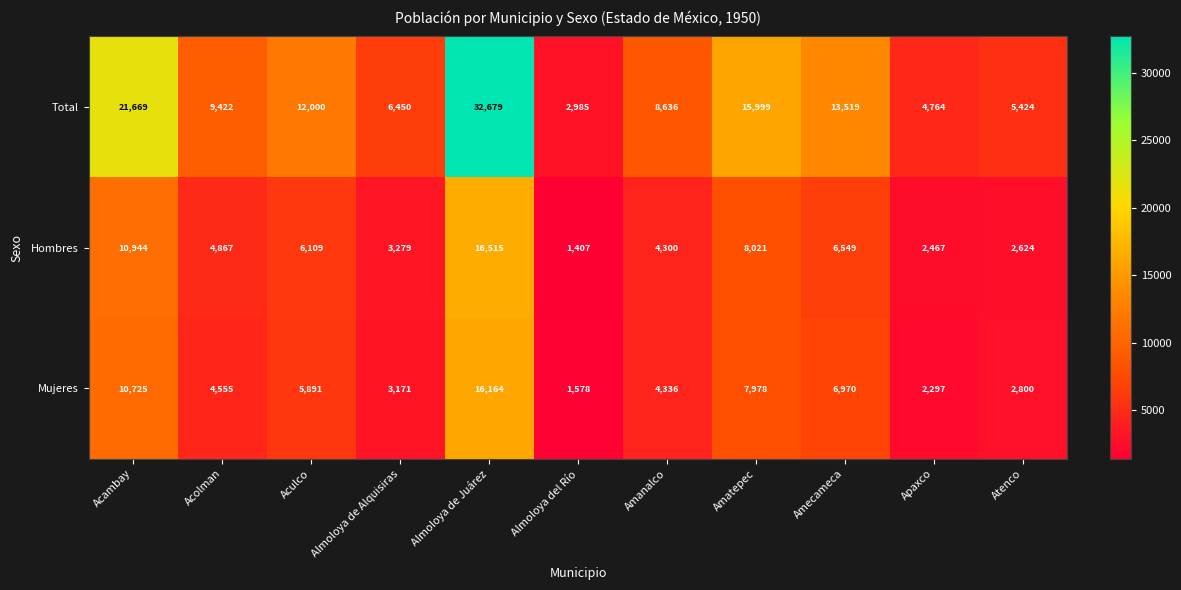

Is it true that Hombres equals 6549 at Amecameca?

True